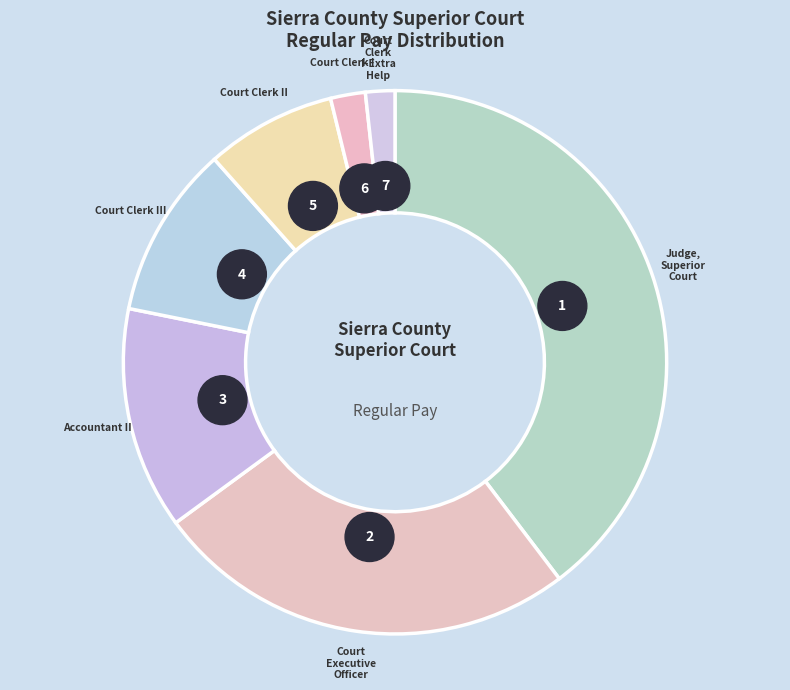

Does Court Clerk II represent more than half of the total?

No